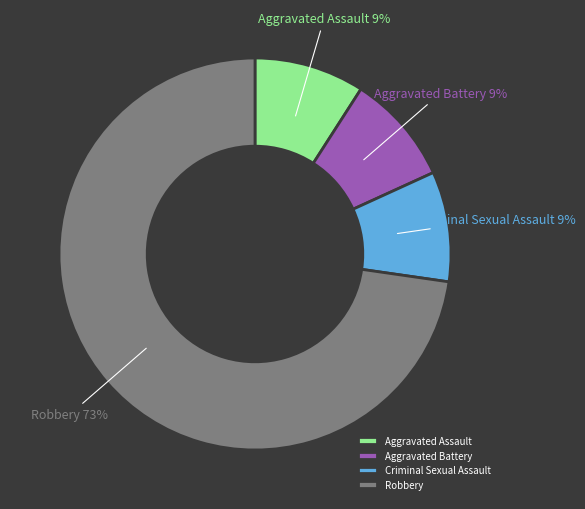

Which category has the biggest portion of the pie?

Robbery